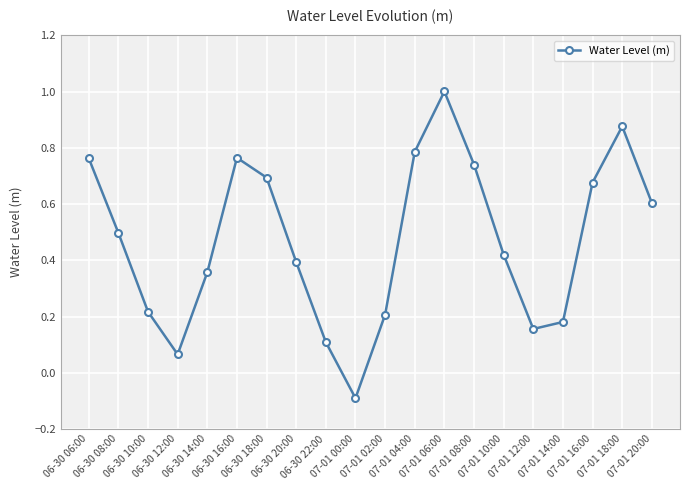

Between 07-01 20:00 and 07-01 02:00, which is larger?

07-01 20:00